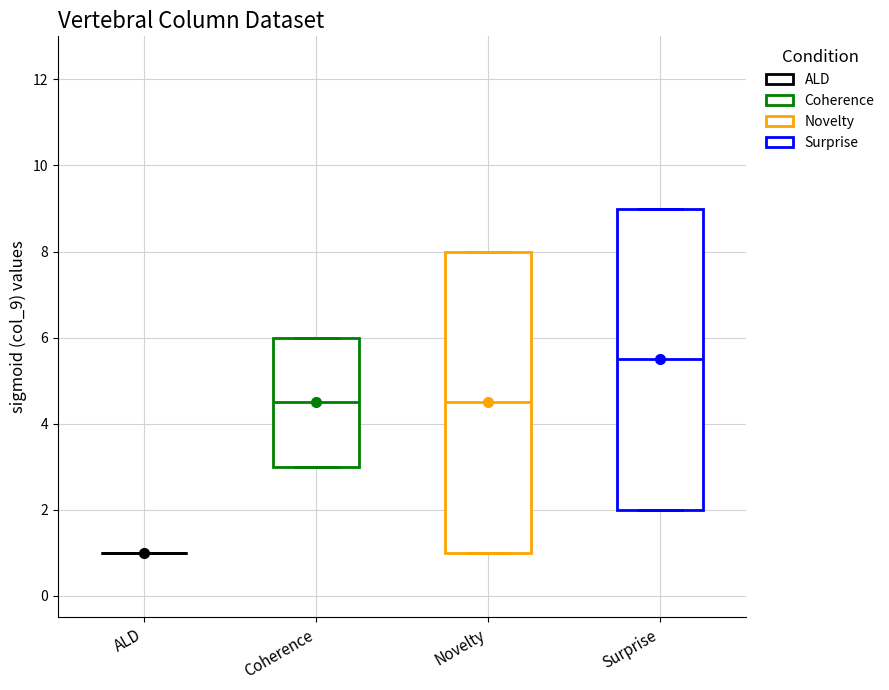

Reading left to right, transcribe this box plot: for each box, give where its median line is, the range the box spans, and where its two whiskers end, as read against the y-axis. The values are not printed on the chart, so give them approximately, as read against the axis.

ALD: box collapsed to a line at 1.0, whiskers 1.0 to 1.0
Coherence: median 4.6, box 3.0 to 6.0, whiskers 3.0 to 6.0
Novelty: median 4.6, box 1.0 to 8.0, whiskers 1.0 to 8.0
Surprise: median 5.6, box 2.0 to 9.0, whiskers 2.0 to 9.0